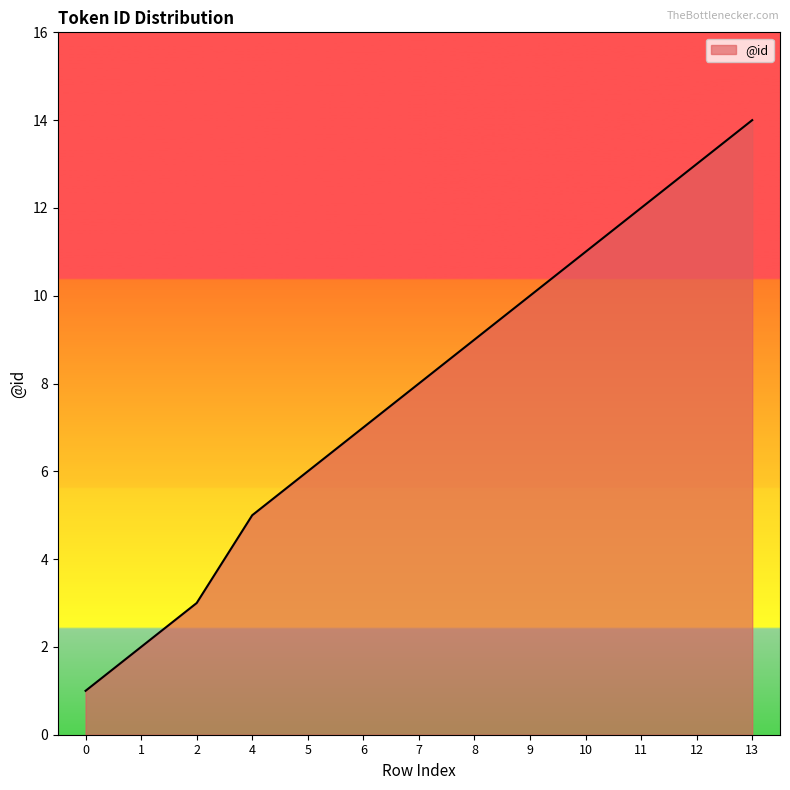

True or false: the data shows 3 at 2.

True